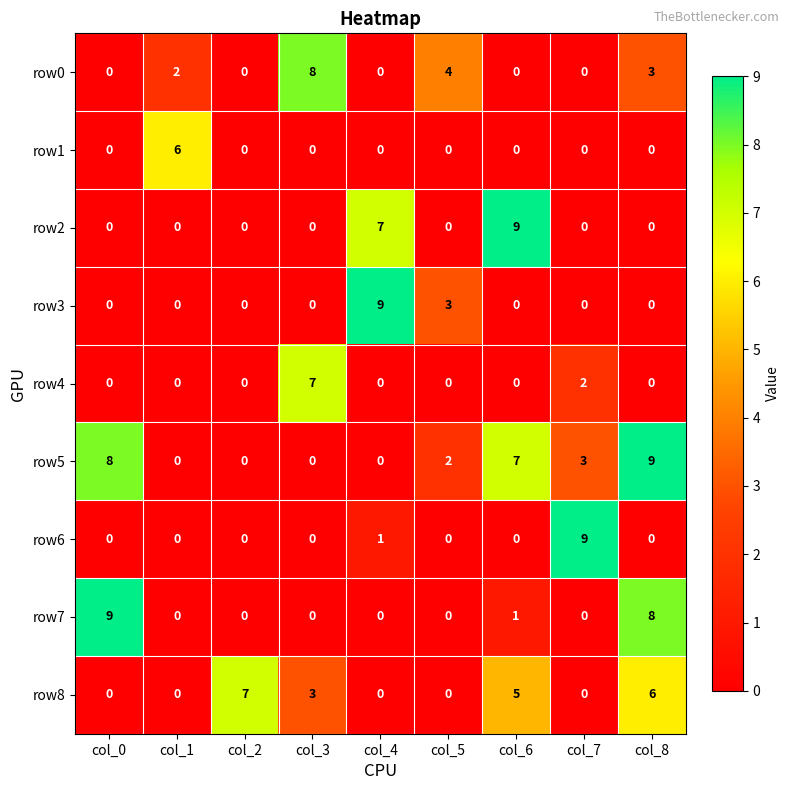

How many categories are shown in the chart?

9